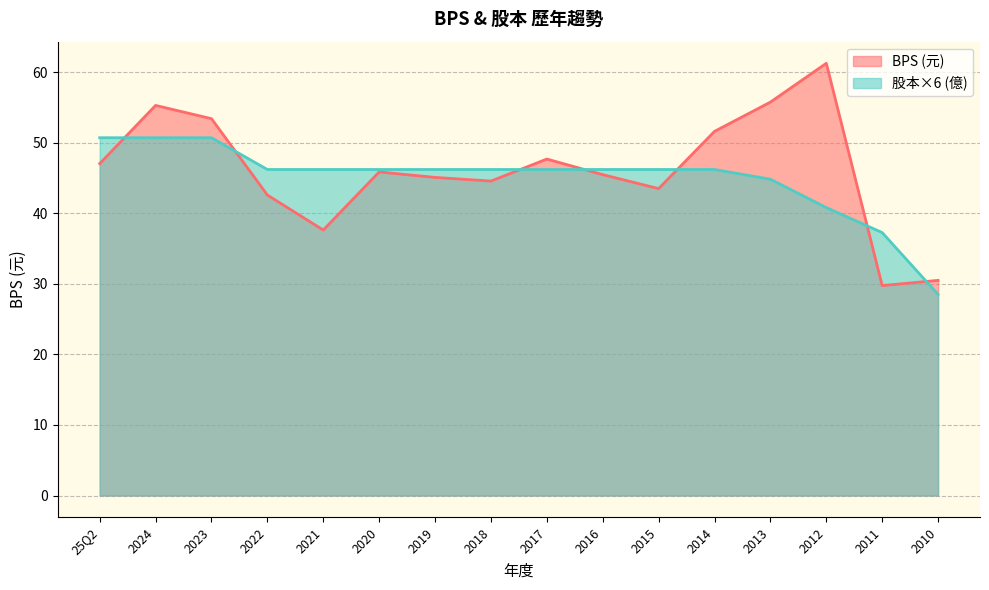

How many intersections are there between BPS and 股本?

7